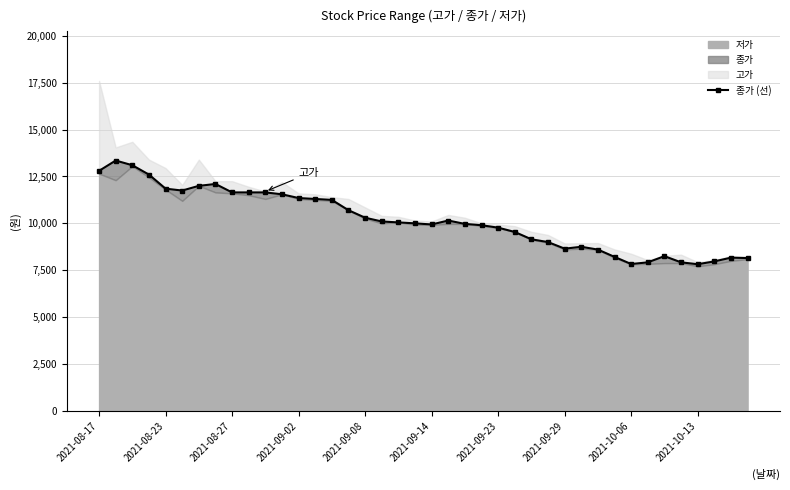

Reading left to right, list all the values displayed in this chart.

12800	13350	13100	12600	11850	11750	12000	12100	11650	11650	11650	11550	11350	11300	11250	10700	10300	10100	10050	10000	9940	10150	9970	9900	9770	9540	9150	9000	8650	8750	8600	8210	7830	7920	8250	7920	7820	7970	8170	8150